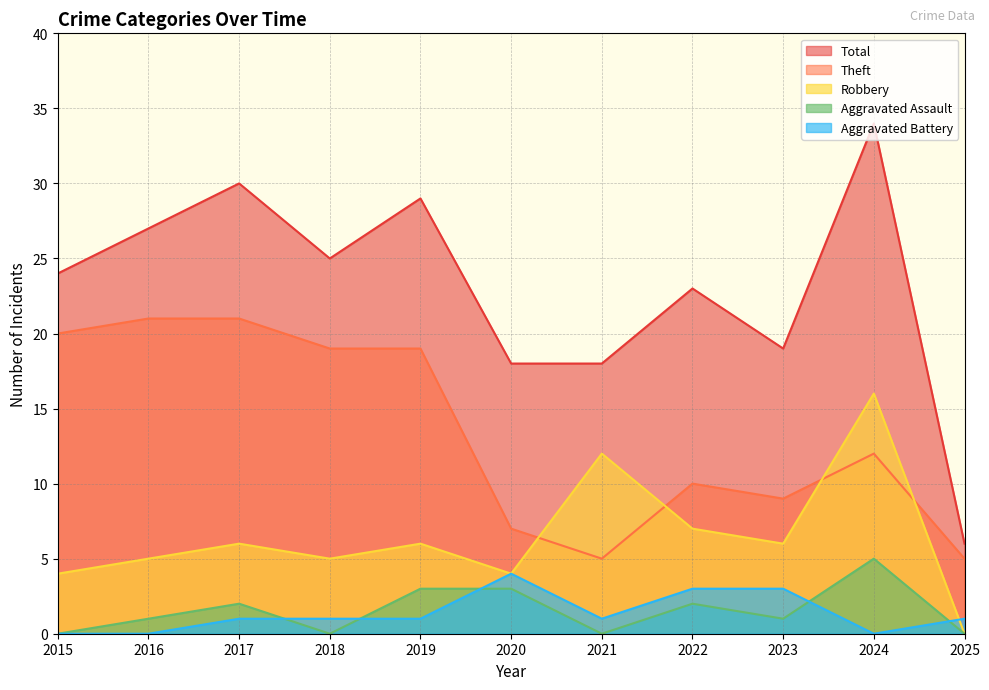

Reading left to right, list all the values displayed in this chart.

Aggravated Assault: 2015=0	2016=1	2017=2	2018=0	2019=3	2020=3	2021=0	2022=2	2023=1	2024=5	2025=0
Aggravated Battery: 2015=0	2016=0	2017=1	2018=1	2019=1	2020=4	2021=1	2022=3	2023=3	2024=0	2025=1
Robbery: 2015=4	2016=5	2017=6	2018=5	2019=6	2020=4	2021=12	2022=7	2023=6	2024=16	2025=0
Theft: 2015=20	2016=21	2017=21	2018=19	2019=19	2020=7	2021=5	2022=10	2023=9	2024=12	2025=5
Total: 2015=24	2016=27	2017=30	2018=25	2019=29	2020=18	2021=18	2022=23	2023=19	2024=34	2025=6